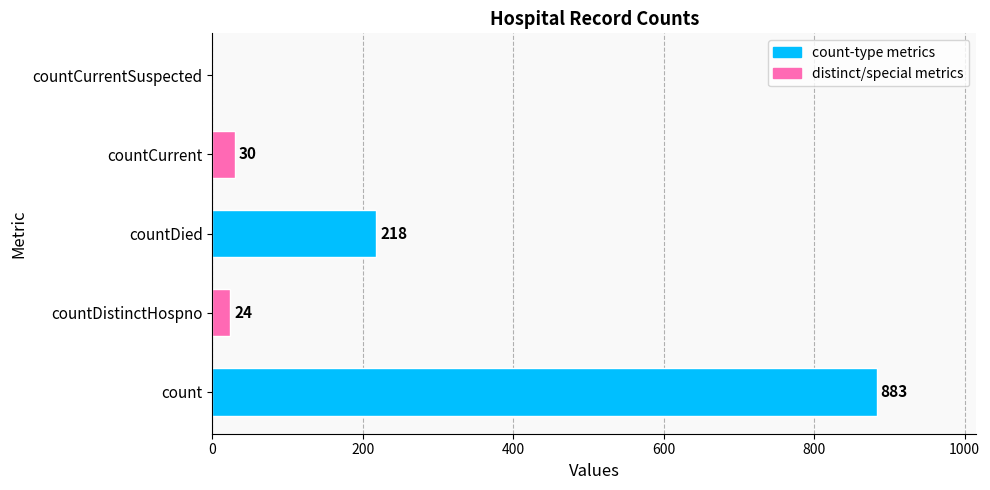

Between count and countCurrentSuspected, which is larger?

count